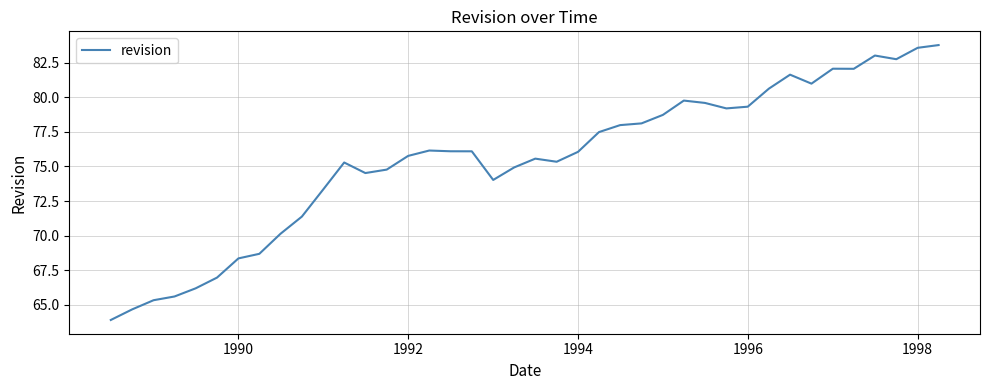

What is the difference between the maximum and minimum values?

19.9